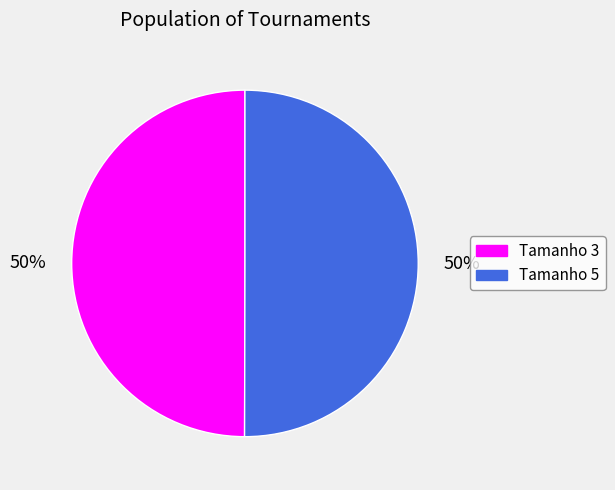

Approximately how many times larger is the value at Tamanho 5 compared to Tamanho 3?

1.0